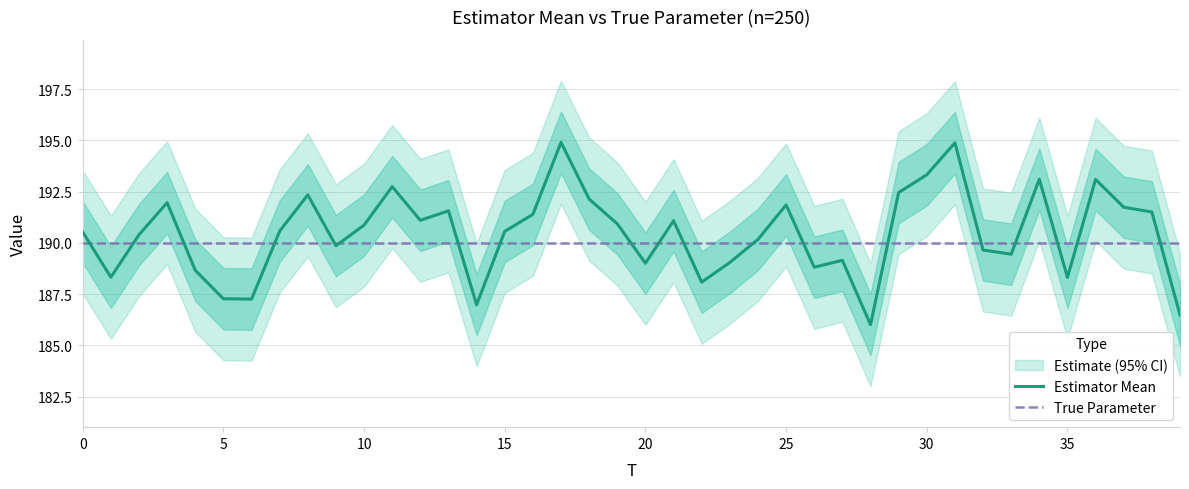

List the series in order of their overall mean, lowest first.

True Parameter, Estimator Mean